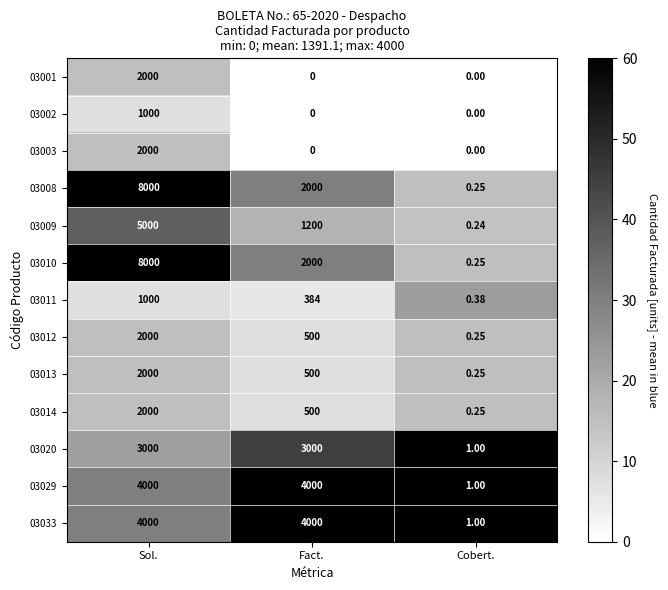

At which label is 03010 closest to 4000?

Fact.